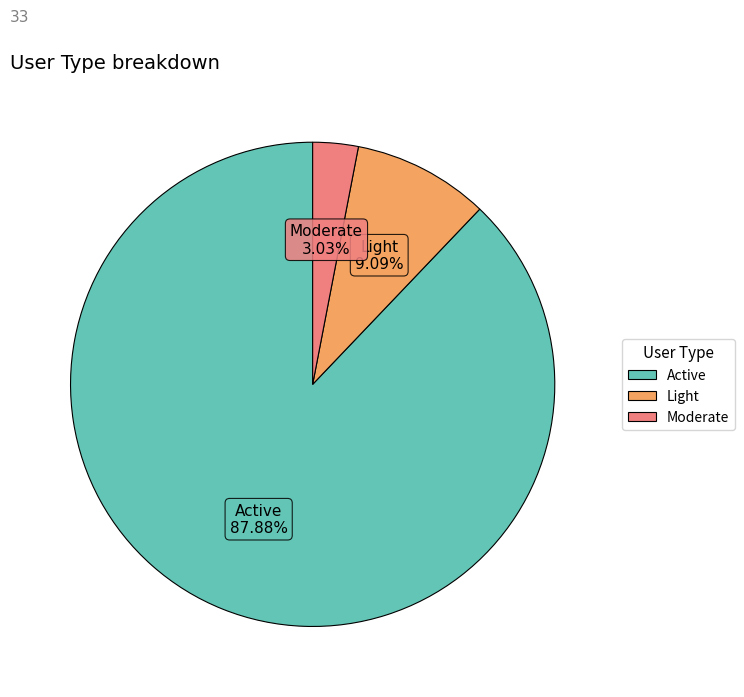

How many slices are in this pie chart?

3